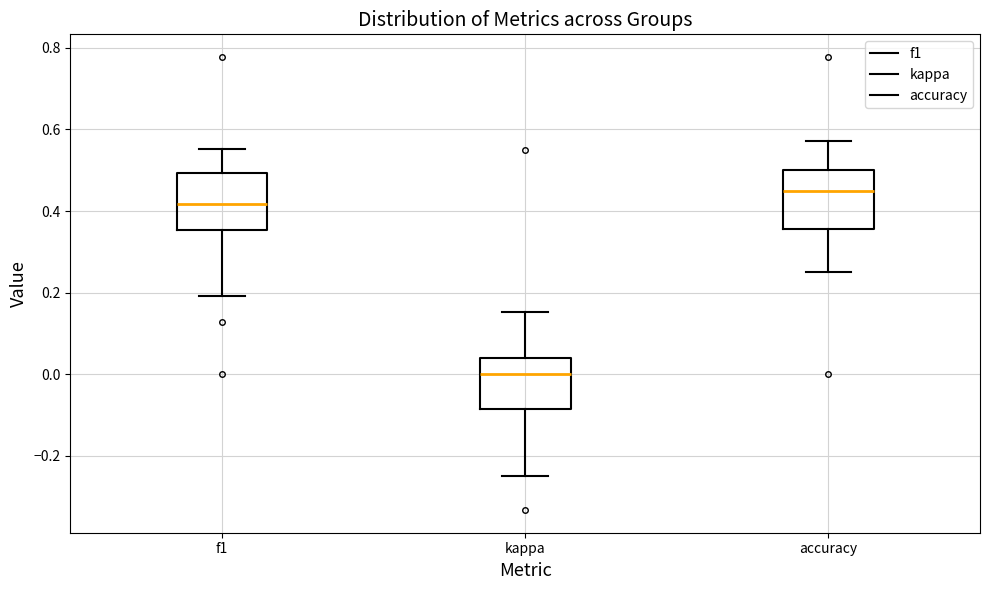

Reading left to right, transcribe this box plot: for each box, give where its median line is, the range the box spans, and where its two whiskers end, as read against the y-axis. The values are not printed on the chart, so give them approximately, as read against the axis.

f1: median 0.42, box 0.36 to 0.50, whiskers 0.20 to 0.56
kappa: median 0.00, box -0.08 to 0.04, whiskers -0.24 to 0.16
accuracy: median 0.46, box 0.36 to 0.50, whiskers 0.26 to 0.58